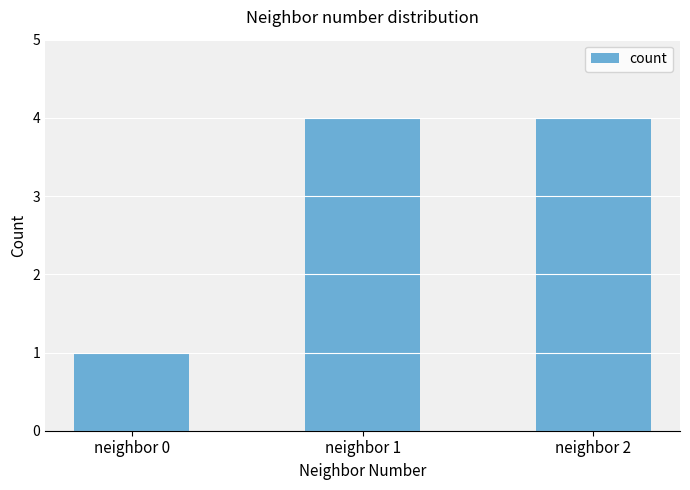

Read the value at neighbor 2.

4